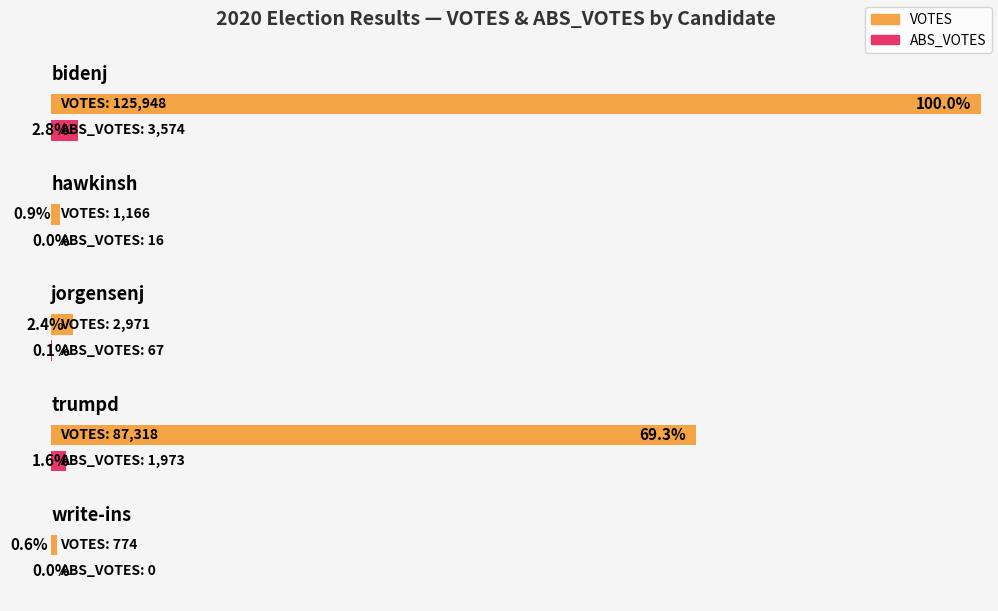

Is it true that ABS_VOTES equals 1245 at trumpd?

False